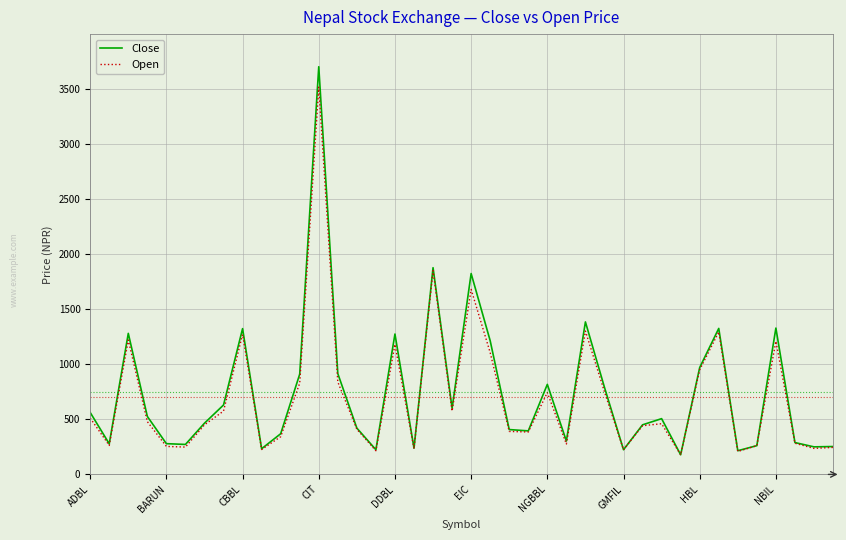

What is the minimum value shown in the chart?

178